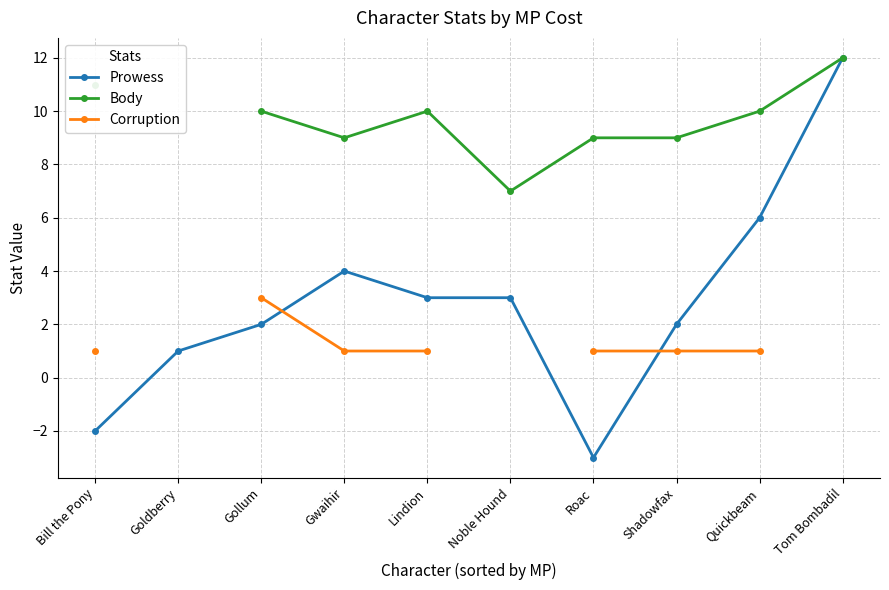

Which series has the largest total across all categories?

Prowess